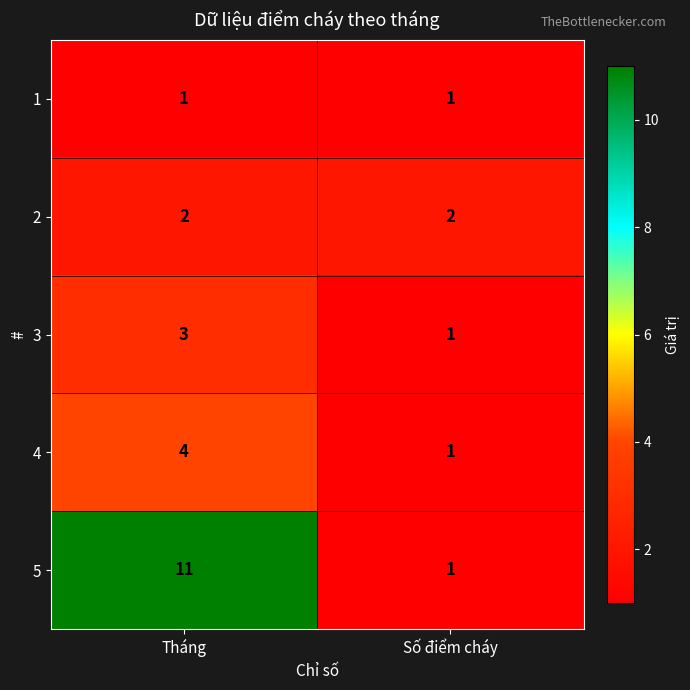

List the series in order of their peak value, highest first.

5, 4, 3, 2, 1